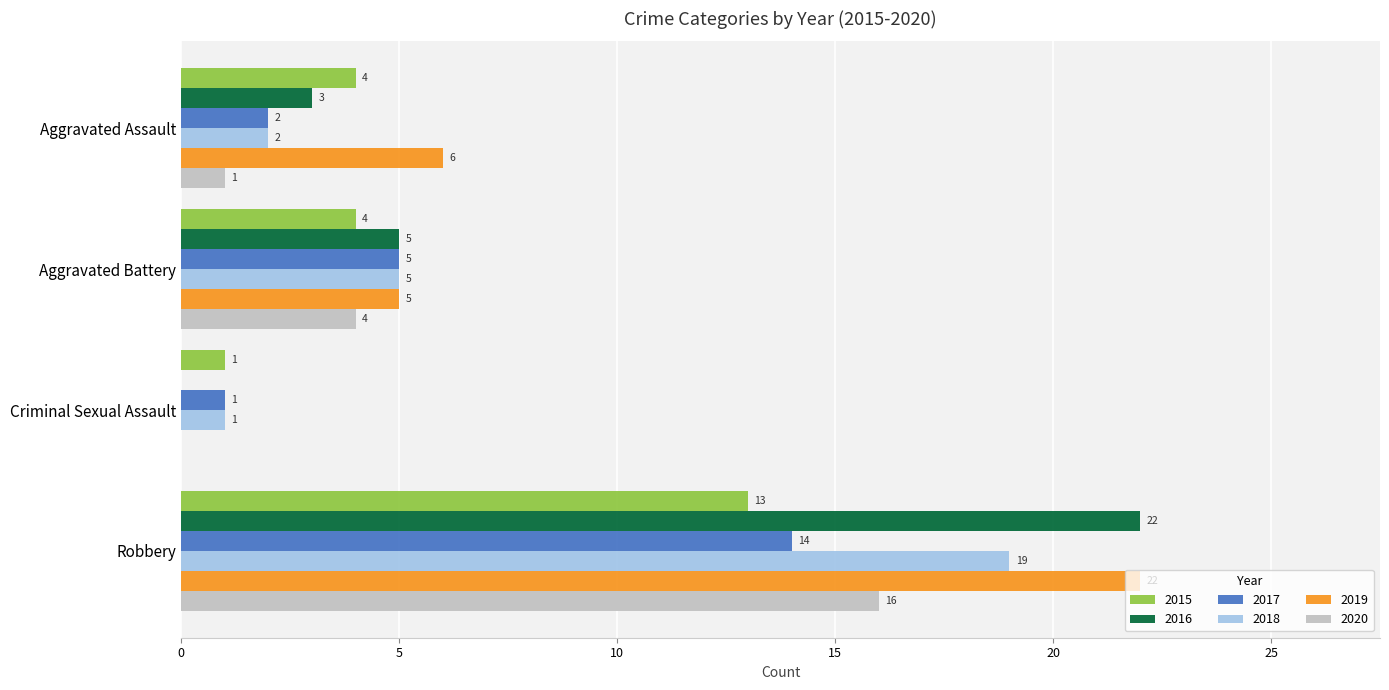

What is the sum of all 2019 values?

33